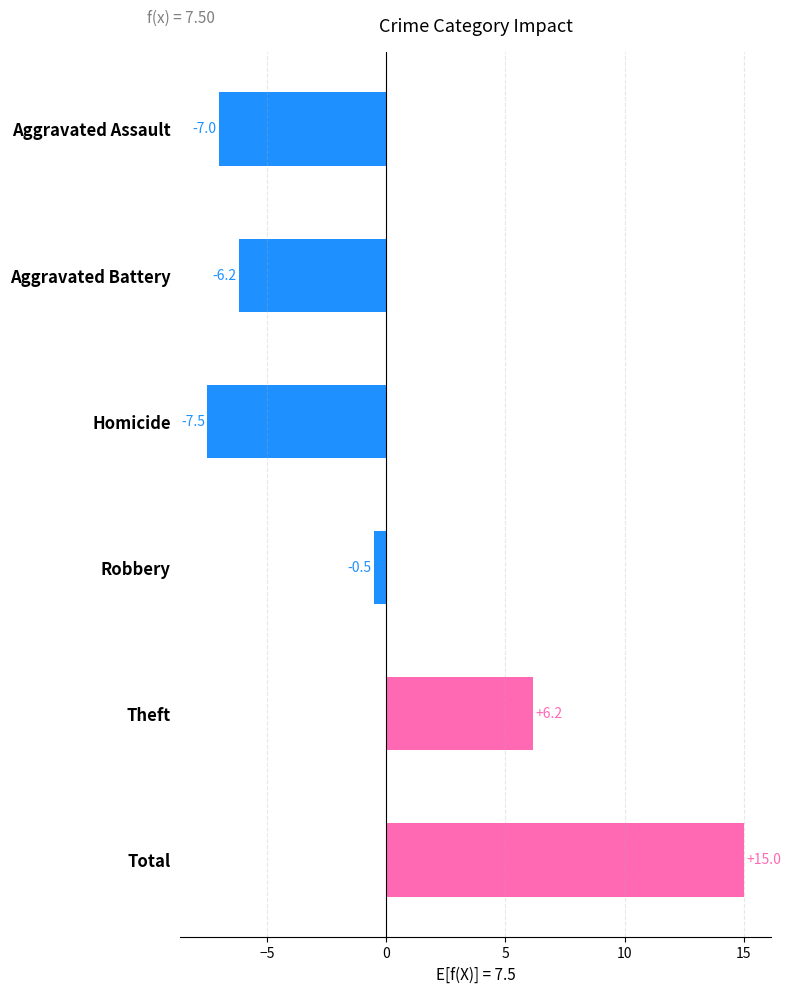

What is the change in value from Aggravated Assault to Robbery?

+6.5